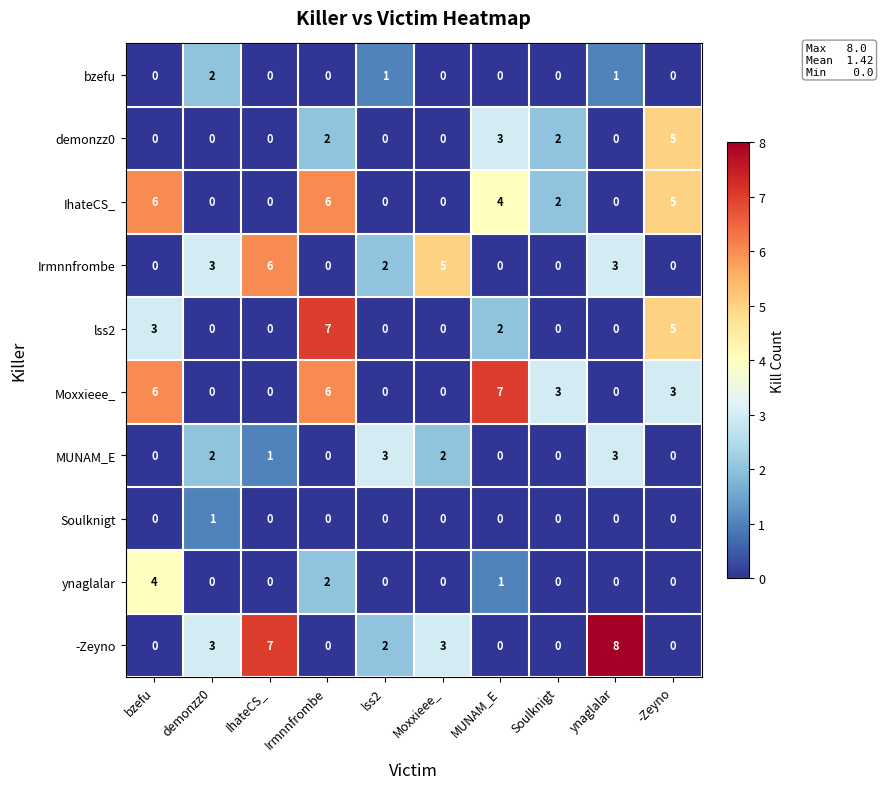

Which label corresponds to the largest value in the chart?

ynaglalar